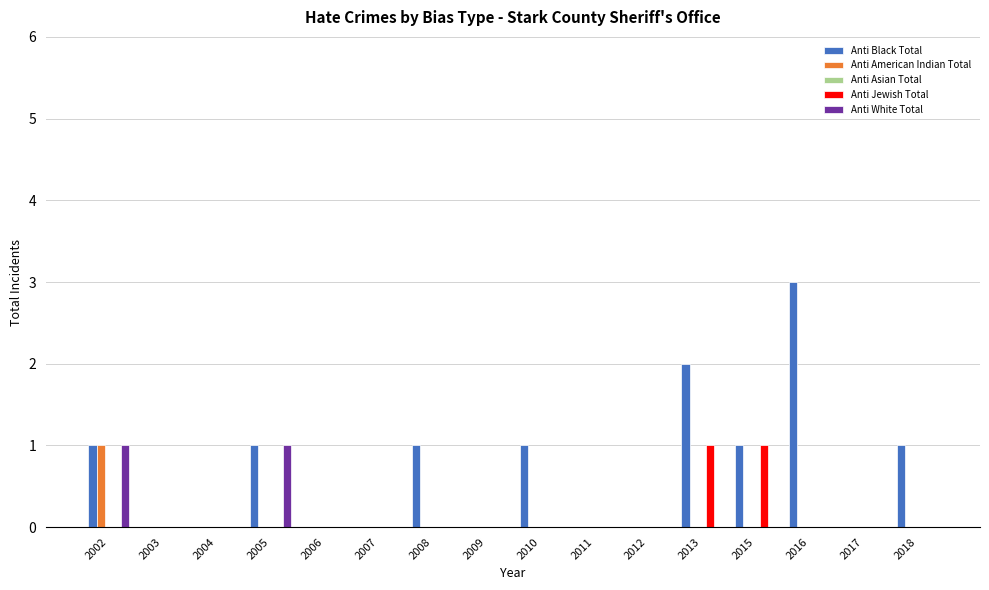

What is the sum of the Anti Black Total values at 2005 and 2016?

4